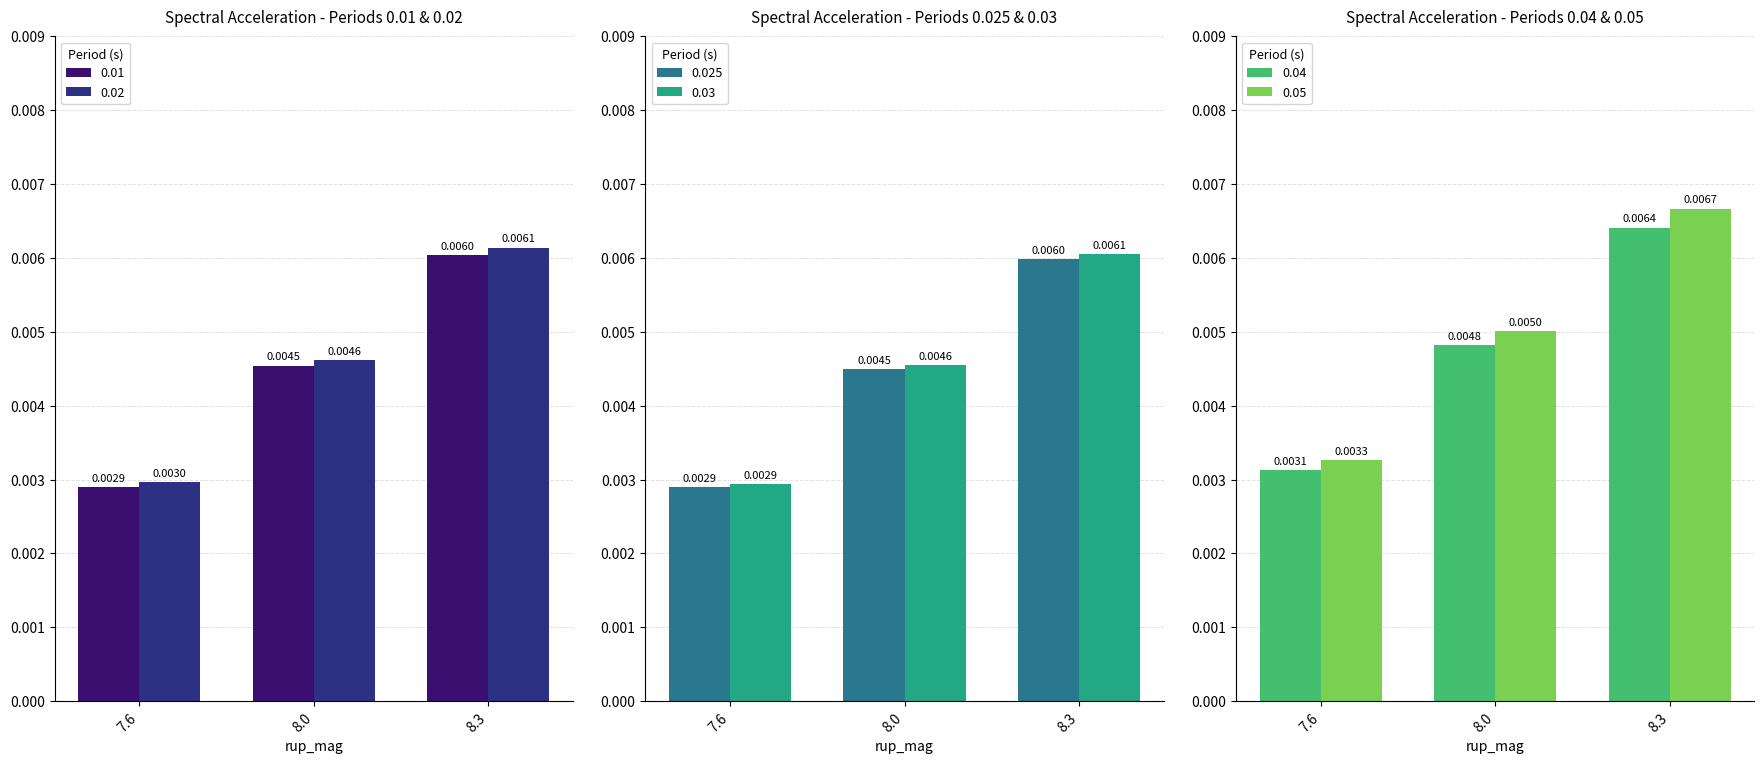

At which label does 0.03 reach its peak?

8.3